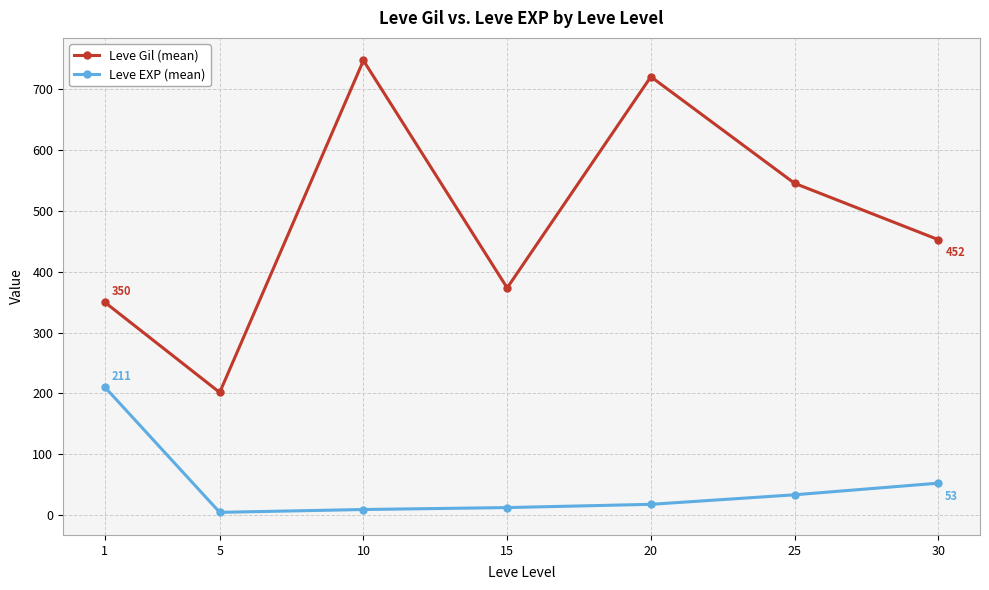

What is the value of the Leve EXP (mean) point at the 1st from the left?

210.7